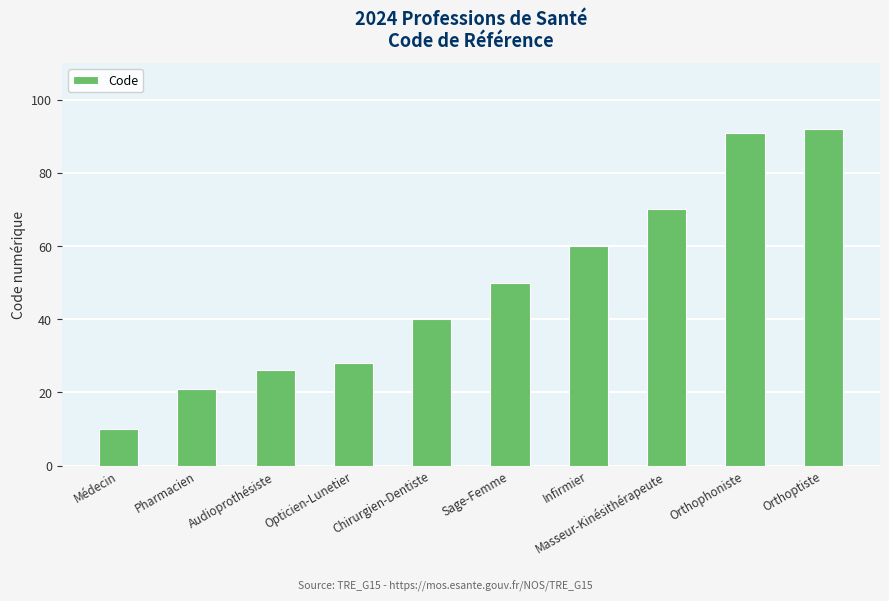

What position from the right is Audioprothésiste?

8